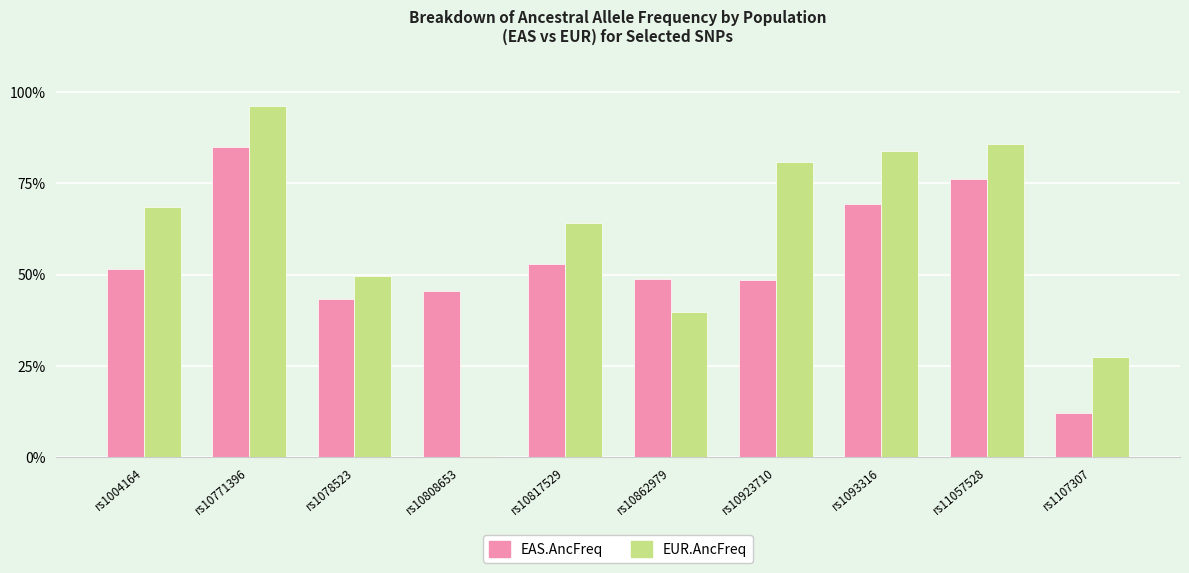

What is the difference between the EAS.AncFreq values at rs11057528 and rs10771396?

0.1